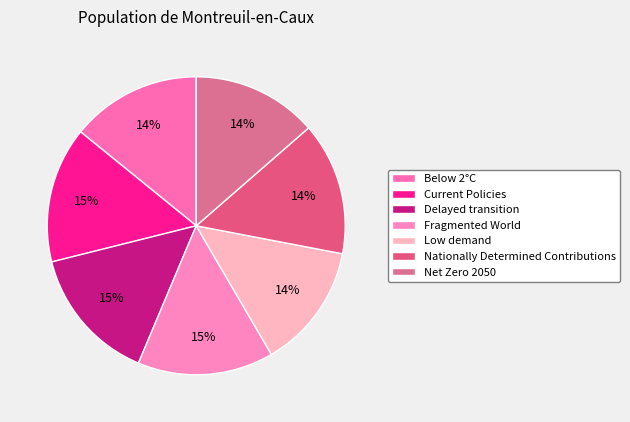

Which slice is the largest?

Fragmented World